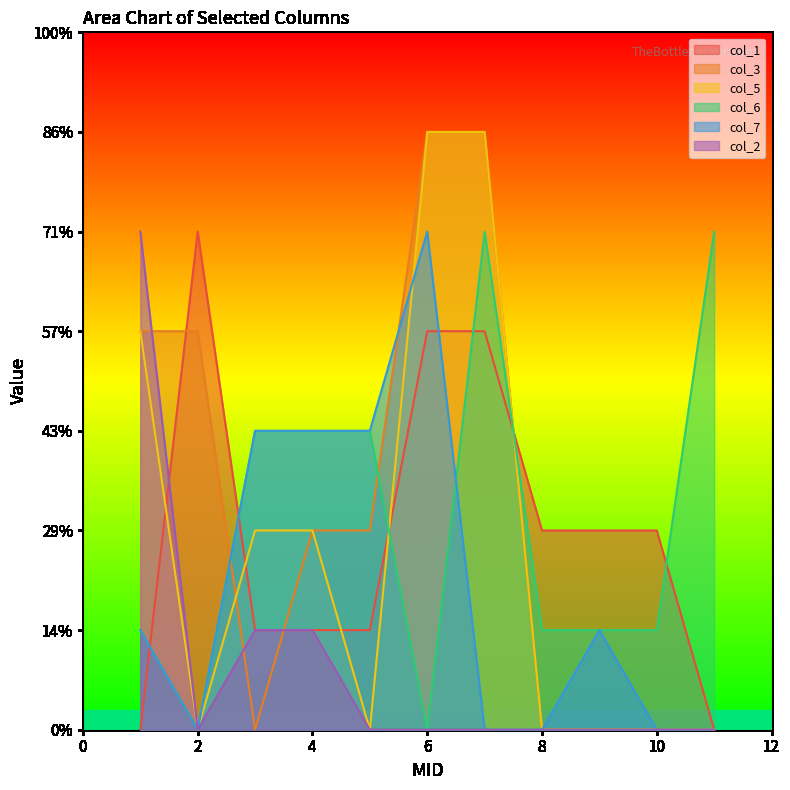

How many values in the col_3 series are below 2?

5